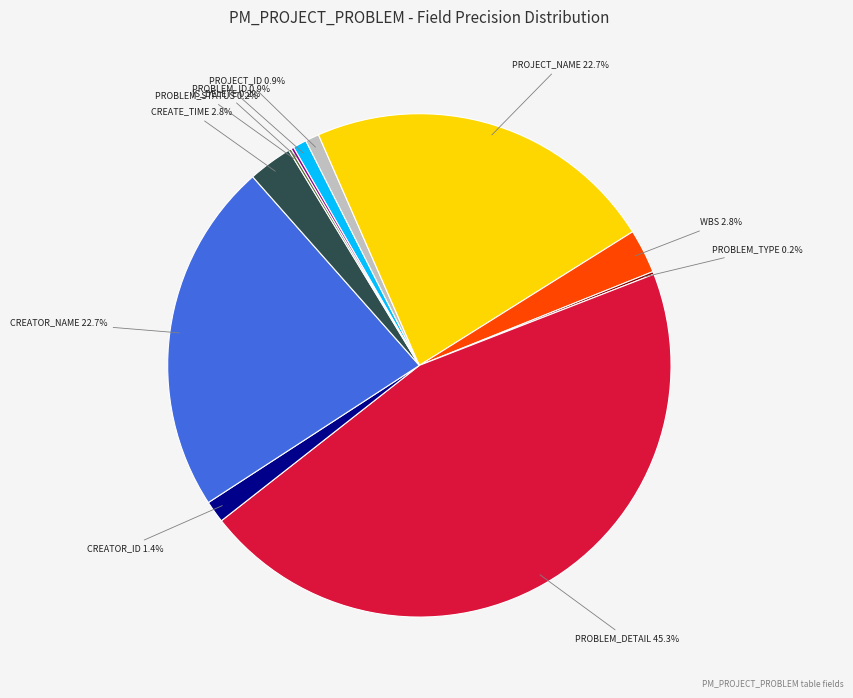

Is there a majority slice in this chart?

No